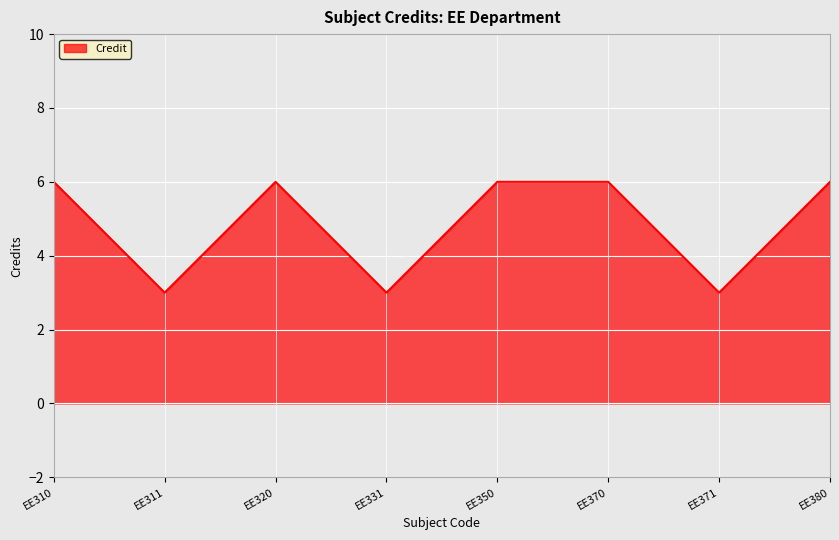

What is the sum of all values?

39